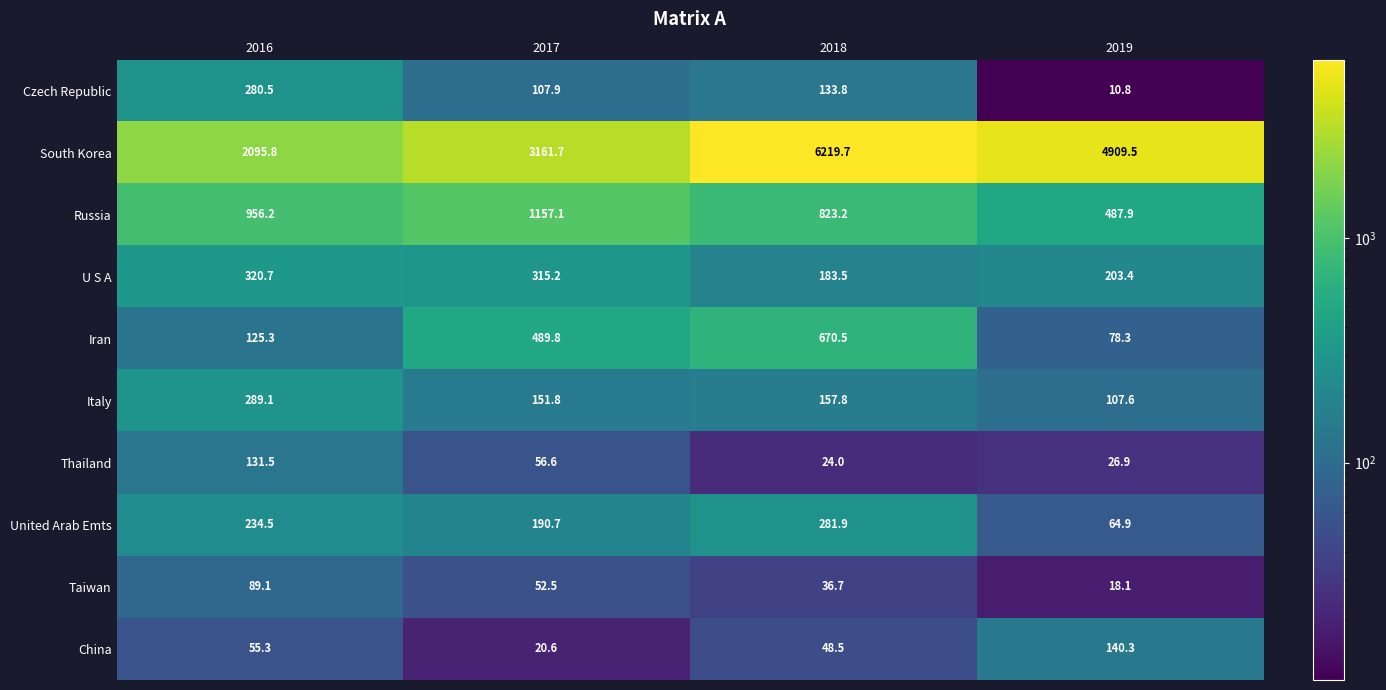

At which category is the sum across all series the highest?

2018